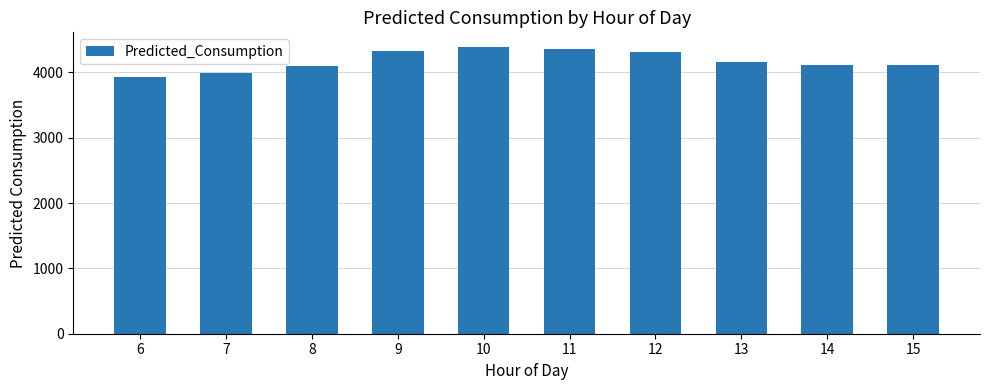

Is it true that the value at 13 is 4165.0?

True